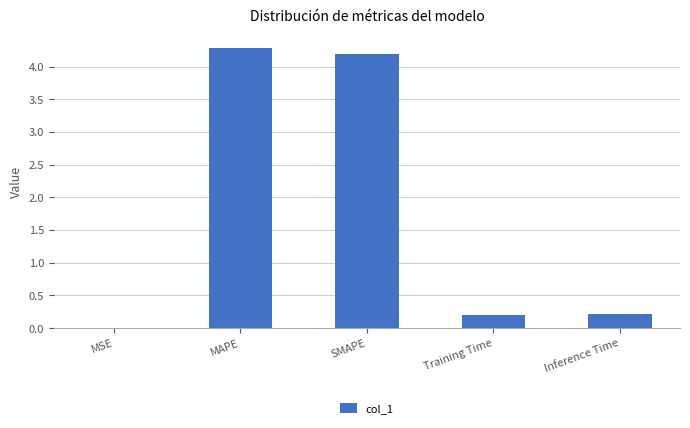

What is the sum of all values?

8.9